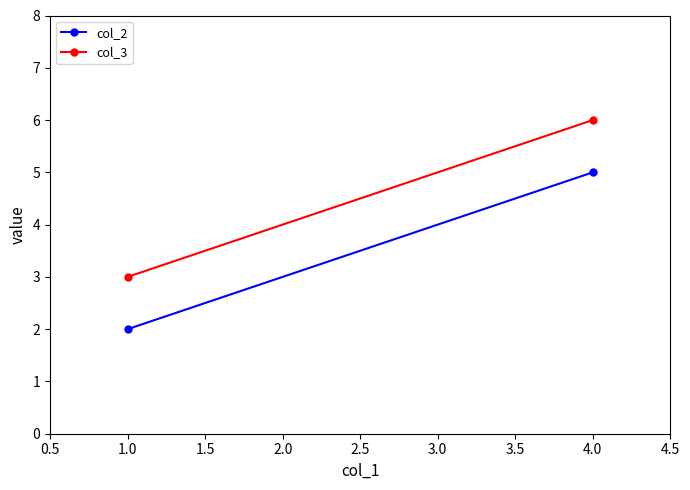

What are all the series names shown in the legend?

col_2, col_3